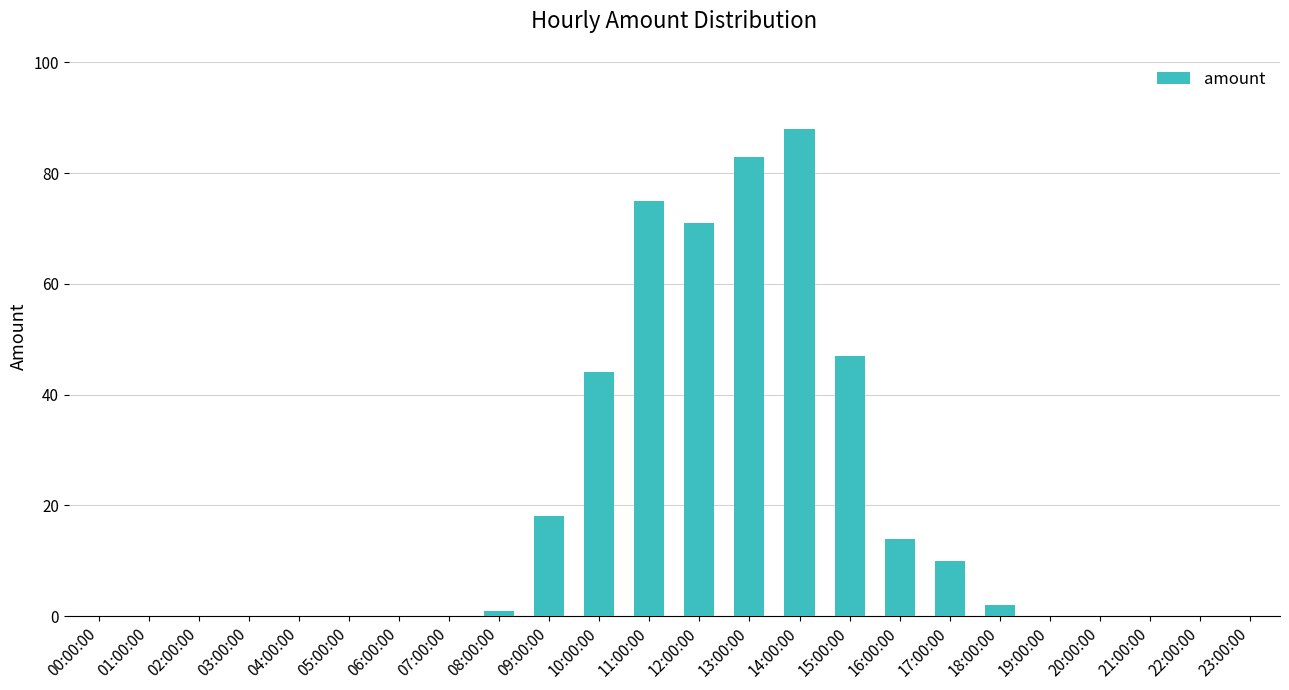

Between 15:00:00 and 20:00:00, which is larger?

15:00:00